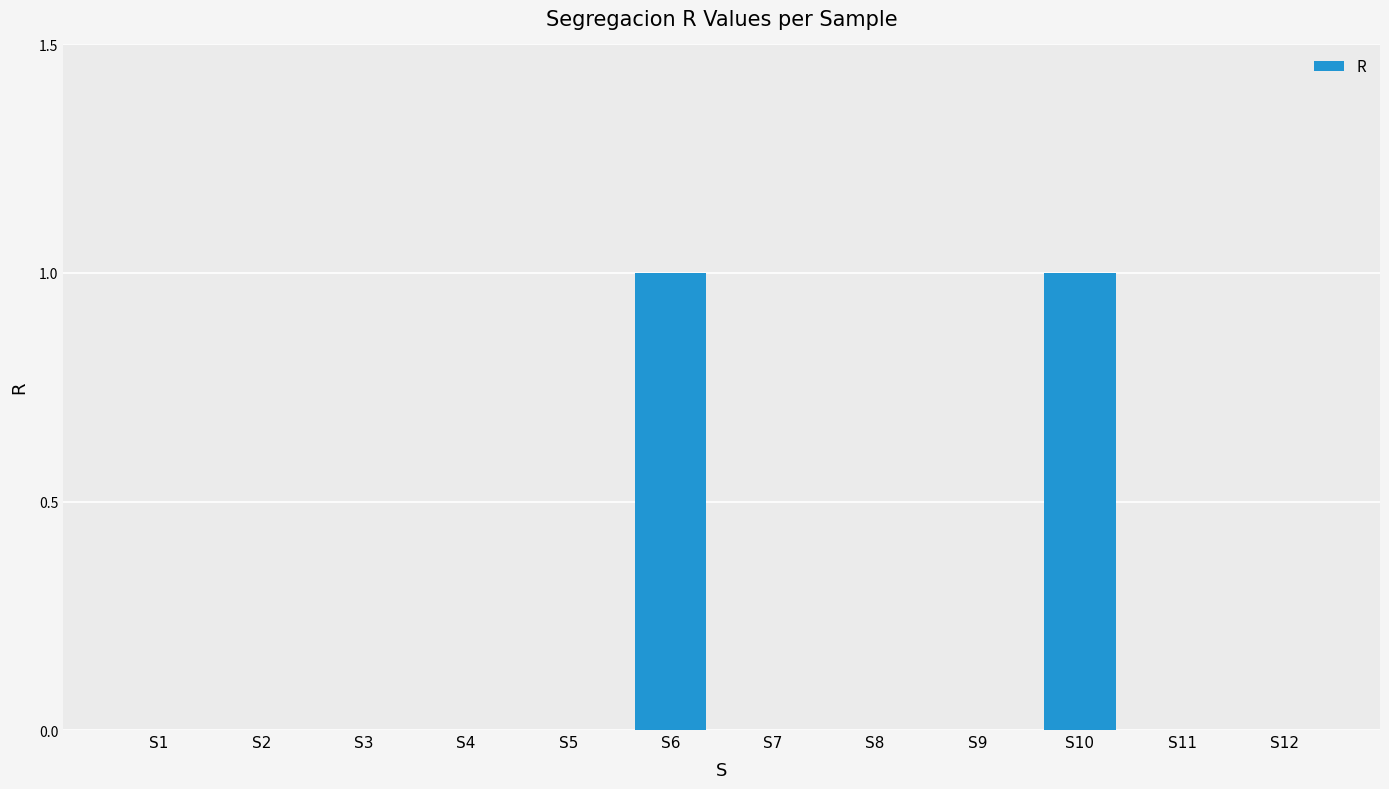

The value at S4 is 0. True or false?

True